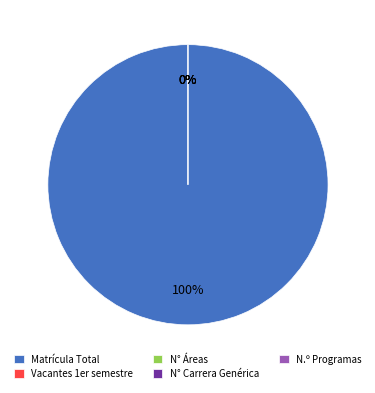

The N.º Programas slice represents 10% of the pie. True or false?

False